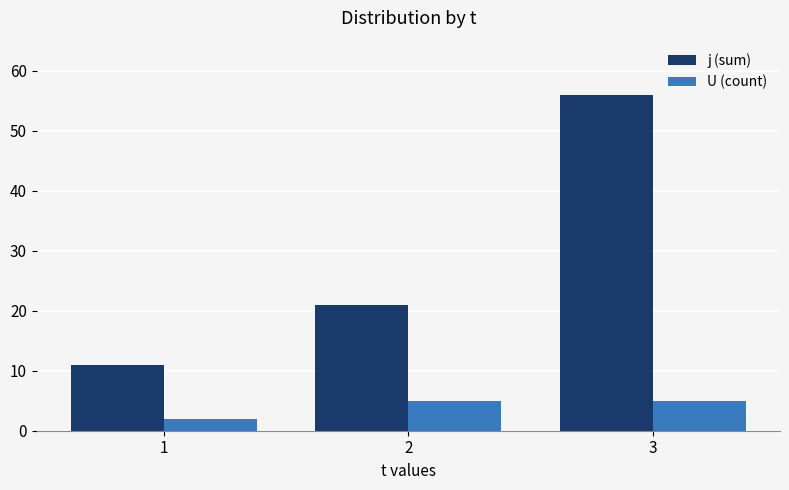

At how many categories does at least one series exceed 54?

1